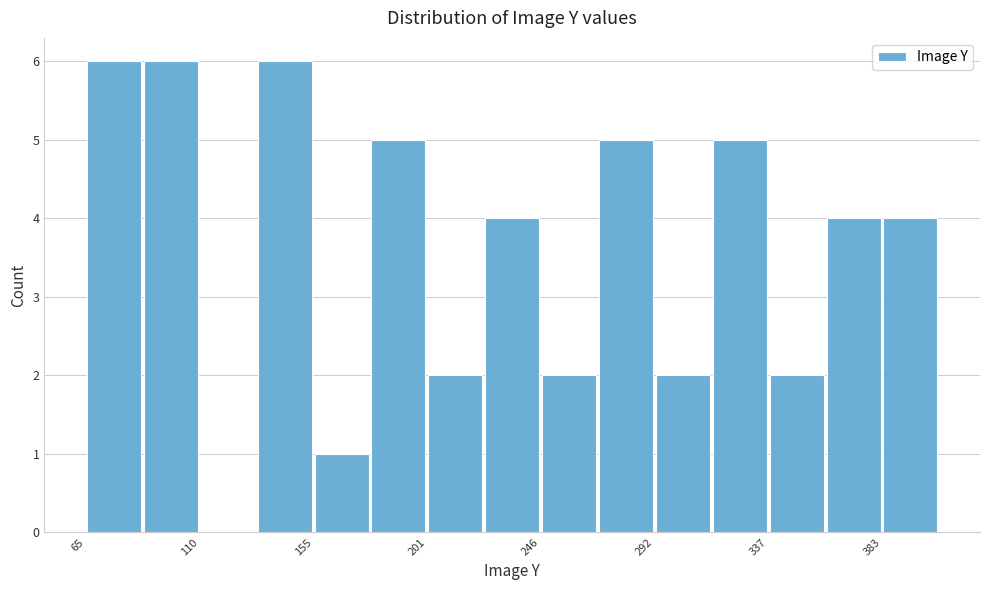

Reading left to right, list every bar in this chart as the range it spans on the x-axis followed by its height. Neither the bar edges nor the heights are printed on the chart, so give them approximately, as read against the axes.

65 to 90: 6
90 to 110: 6
110 to 135: 0
135 to 155: 6
155 to 180: 1
180 to 200: 5
200 to 225: 2
225 to 245: 4
245 to 270: 2
270 to 290: 5
290 to 315: 2
315 to 340: 5
340 to 360: 2
360 to 385: 4
385 to 405: 4